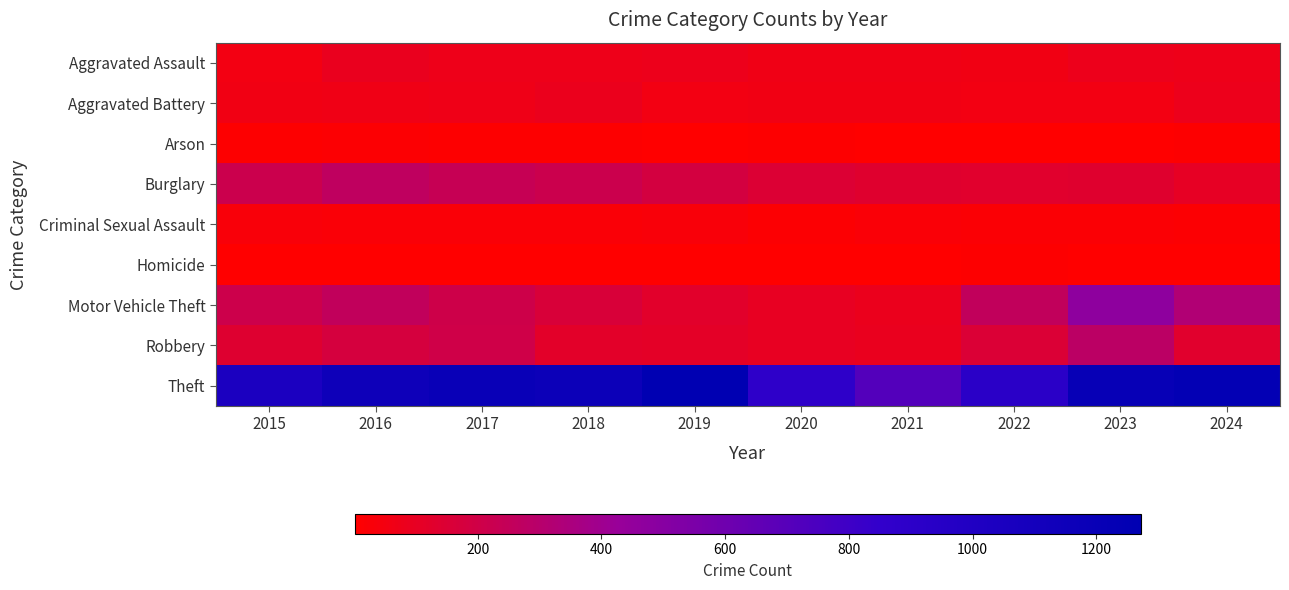

Reading left to right, transcribe all the data shown in this chart.

Aggravated Assault: 2015=56	2016=88	2017=72	2018=72	2019=80	2020=62	2021=66	2022=61	2023=79	2024=75
Aggravated Battery: 2015=60	2016=66	2017=71	2018=86	2019=53	2020=57	2021=60	2022=56	2023=56	2024=80
Arson: 2015=10	2016=12	2017=7	2018=7	2019=5	2020=7	2021=6	2022=3	2023=2	2024=8
Burglary: 2015=216	2016=266	2017=237	2018=218	2019=182	2020=146	2021=133	2022=130	2023=134	2024=106
Criminal Sexual Assault: 2015=29	2016=26	2017=22	2018=24	2019=31	2020=16	2021=26	2022=21	2023=18	2024=15
Homicide: 2015=5	2016=4	2017=4	2018=4	2019=4	2020=5	2021=6	2022=7	2023=3	2024=2
Motor Vehicle Theft: 2015=212	2016=259	2017=208	2018=163	2019=123	2020=99	2021=82	2022=259	2023=472	2024=325
Robbery: 2015=139	2016=178	2017=202	2018=121	2019=116	2020=97	2021=88	2022=151	2023=284	2024=127
Theft: 2015=1041	2016=1151	2017=1188	2018=1170	2019=1272	2020=884	2021=716	2022=920	2023=1204	2024=1239